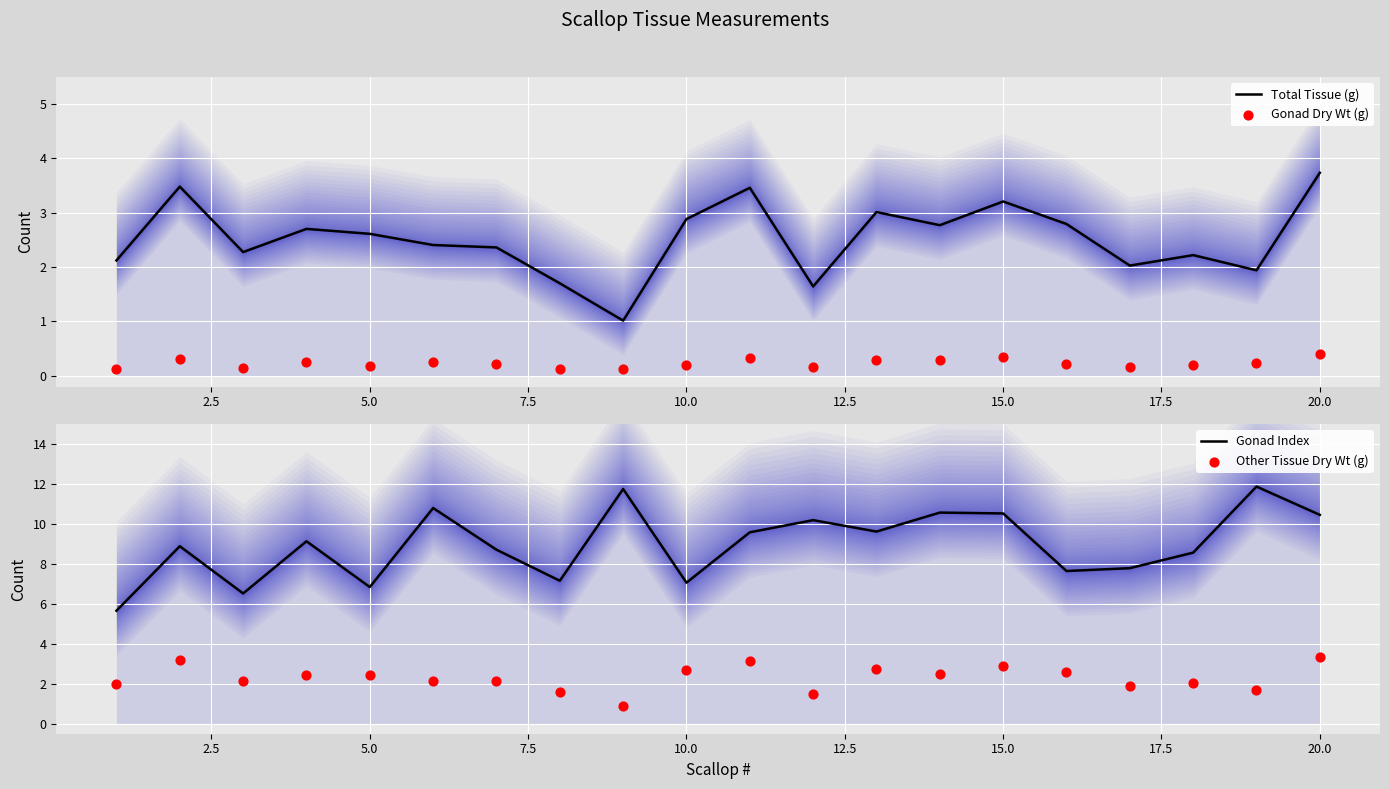

Which series has the widest spread of Y values?

Gonad Index